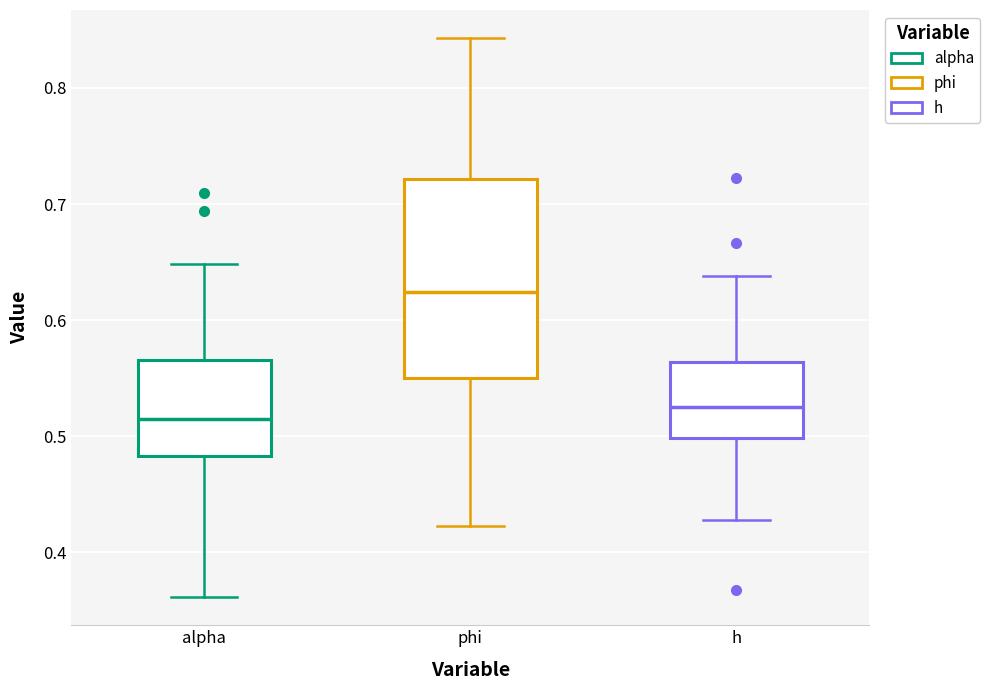

Comparing the boxes themselves (not the whiskers), which one is the tallest?

phi